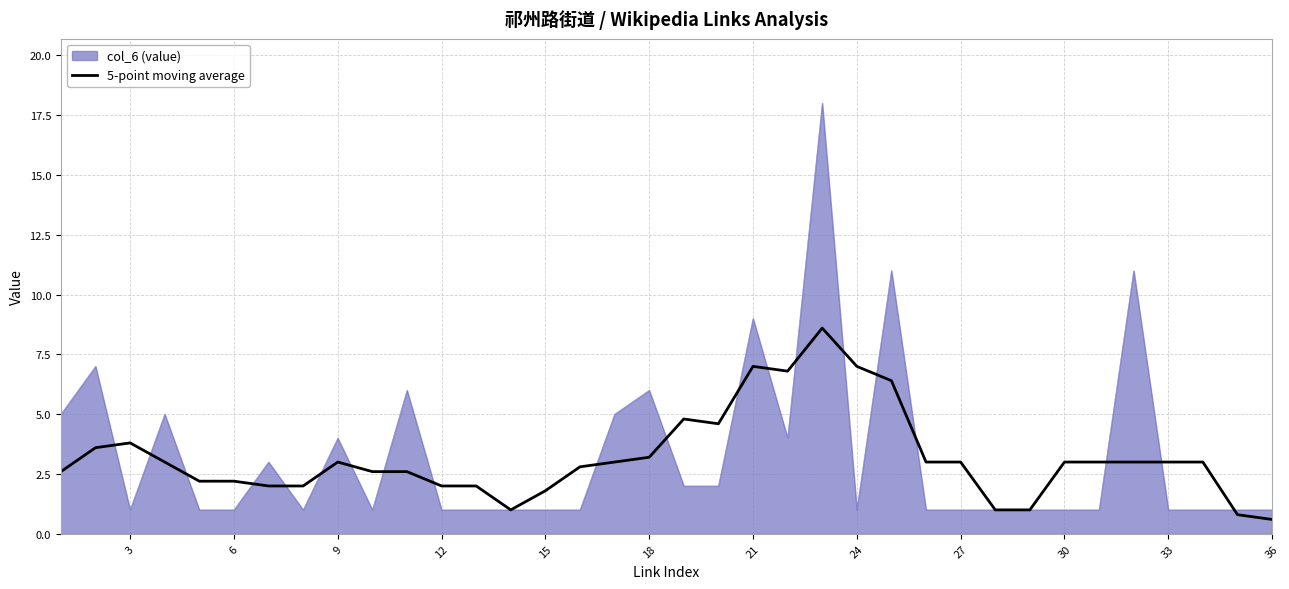

List the series in order of their peak value, lowest first.

5-point moving average, col_6 (value)